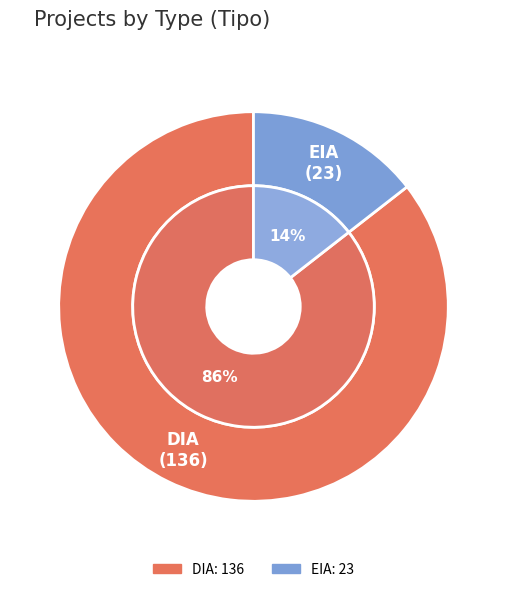

Is it true that EIA is 14% of the pie?

True